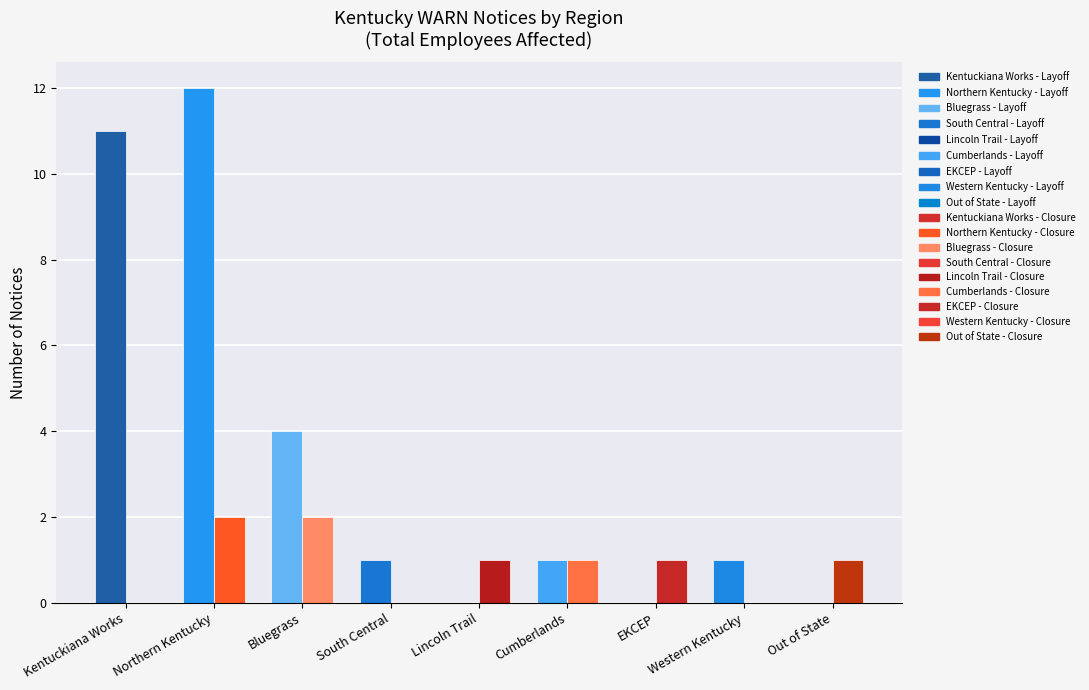

How many series are shown in this chart?

2